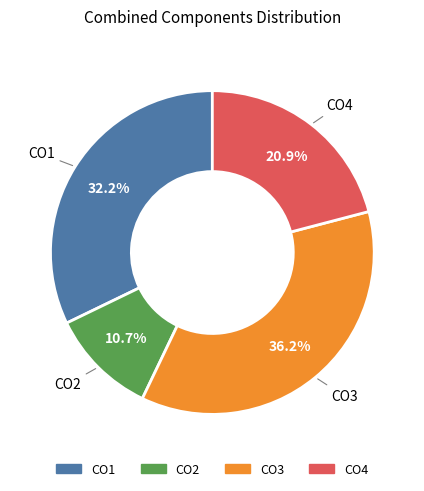

What is the largest slice in the pie chart?

CO3